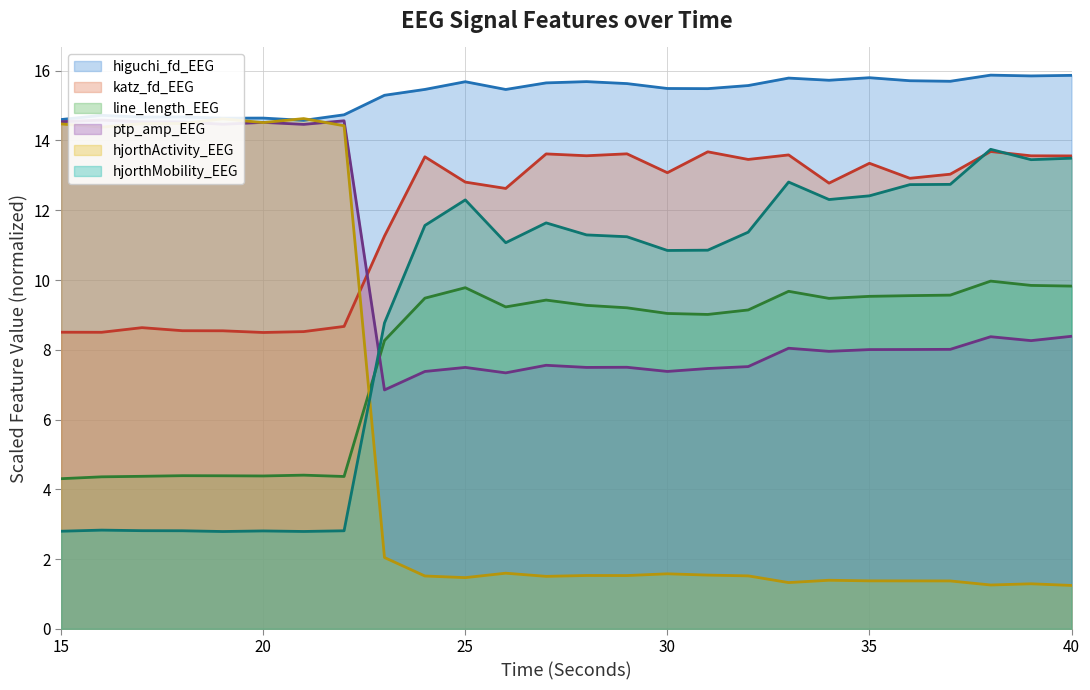

What are all the series names shown in the legend?

higuchi_fd_EEG, katz_fd_EEG, line_length_EEG, ptp_amp_EEG, hjorthActivity_EEG, hjorthMobility_EEG